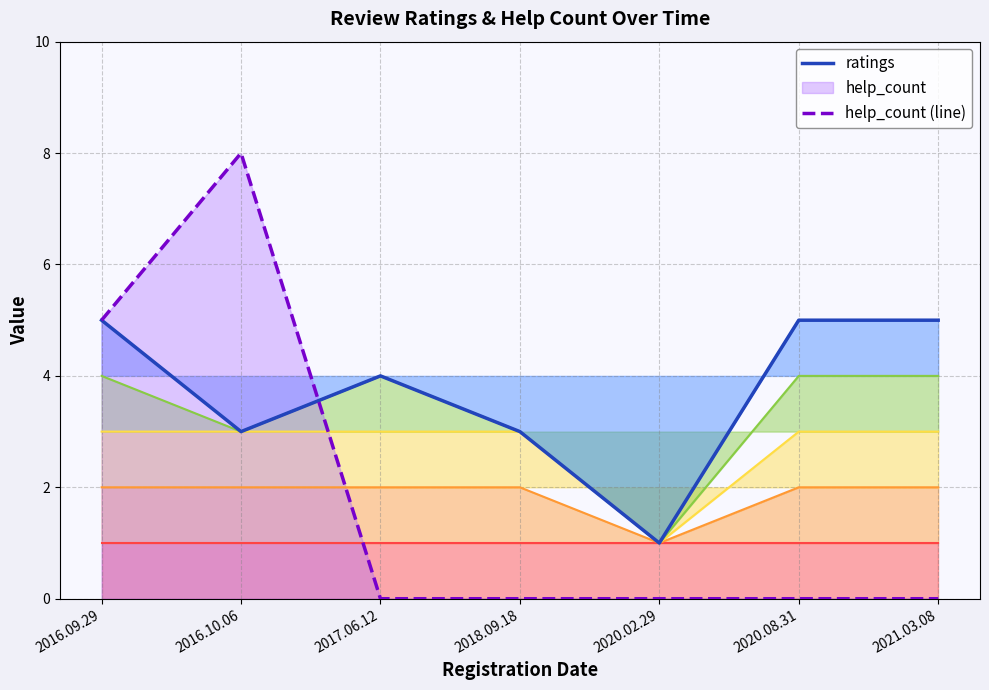

Count the help_count (line) values in the range 0 to 5.

6